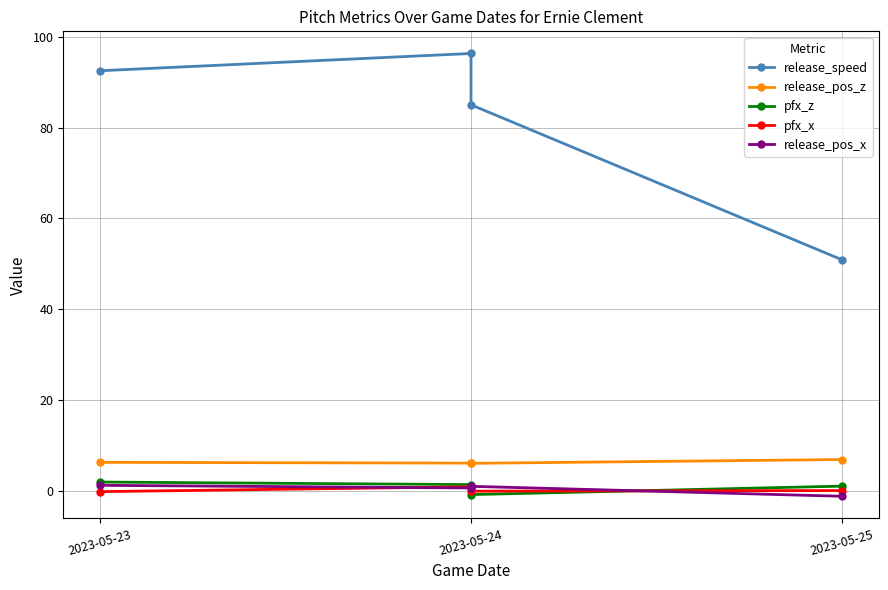

The release_pos_x series shows 0.6 at 2023-05-24. True or false?

True